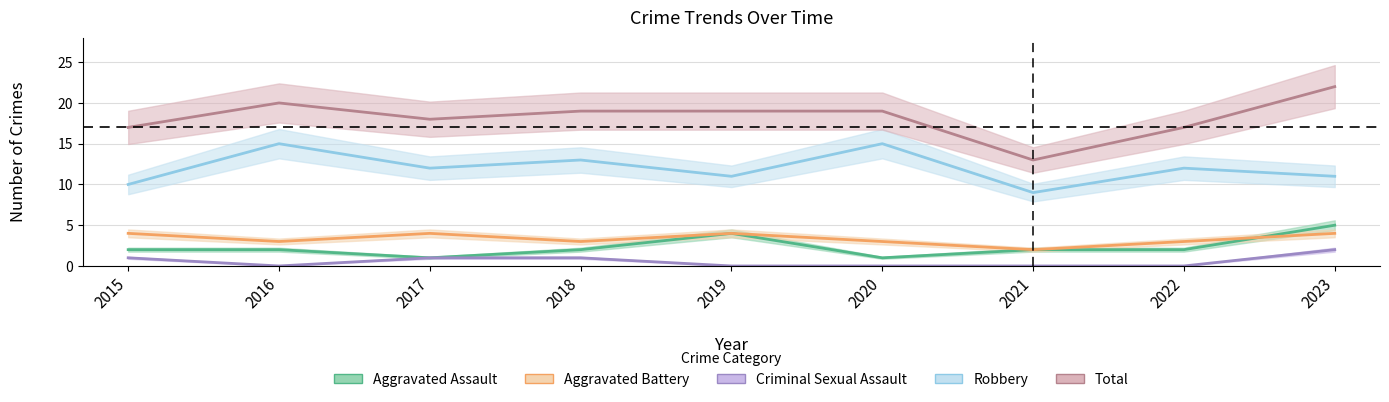

At 2019, list the series in order from smallest to largest.

Criminal Sexual Assault, Aggravated Assault, Aggravated Battery, Robbery, Total